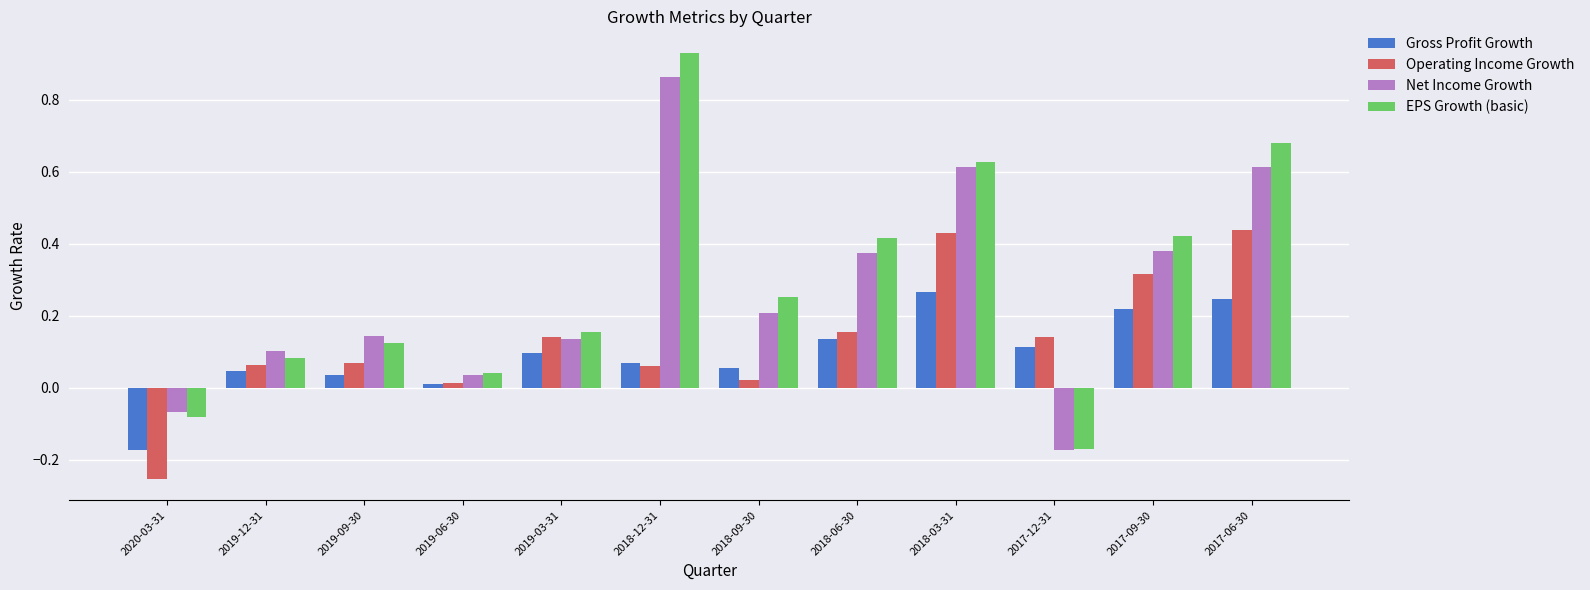

The EPS Growth (basic) series shows 1.0 at 2017-06-30. True or false?

False